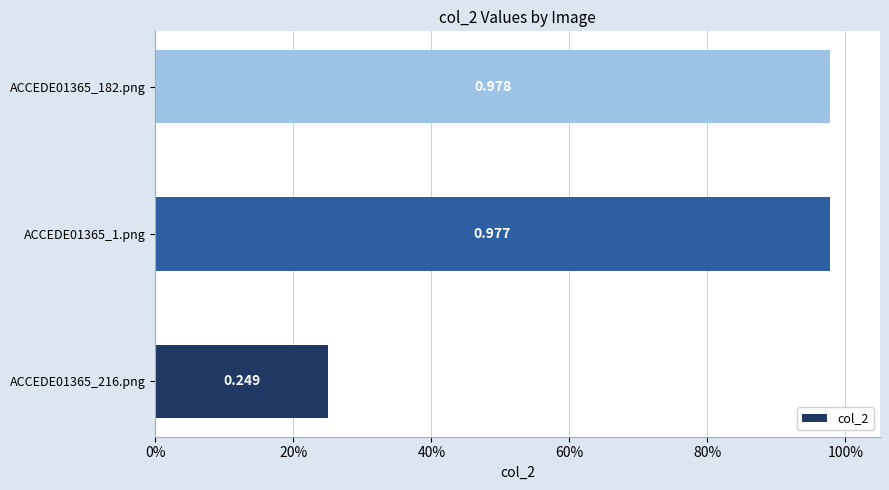

Does the chart contain any negative values?

No